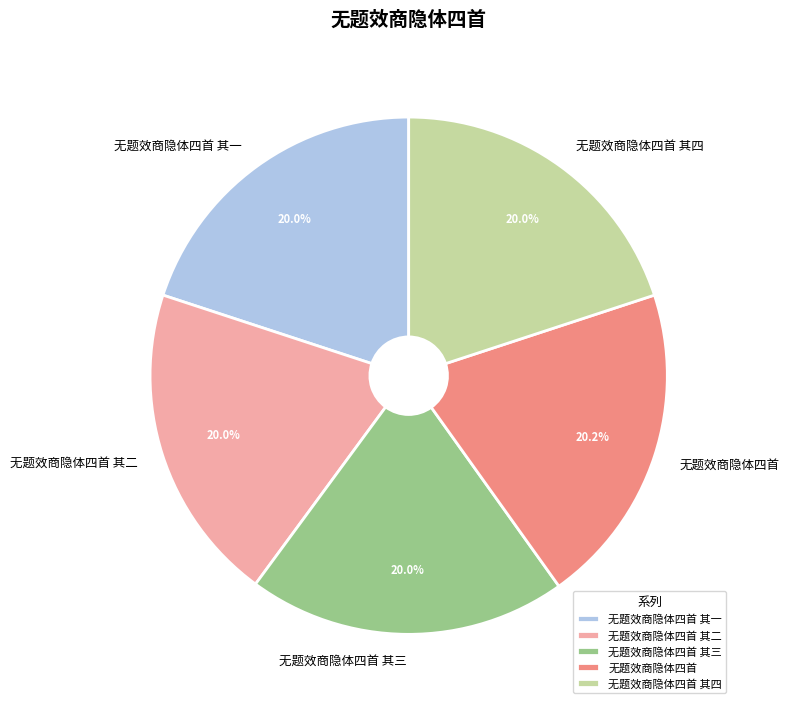

Is there a majority slice in this chart?

No